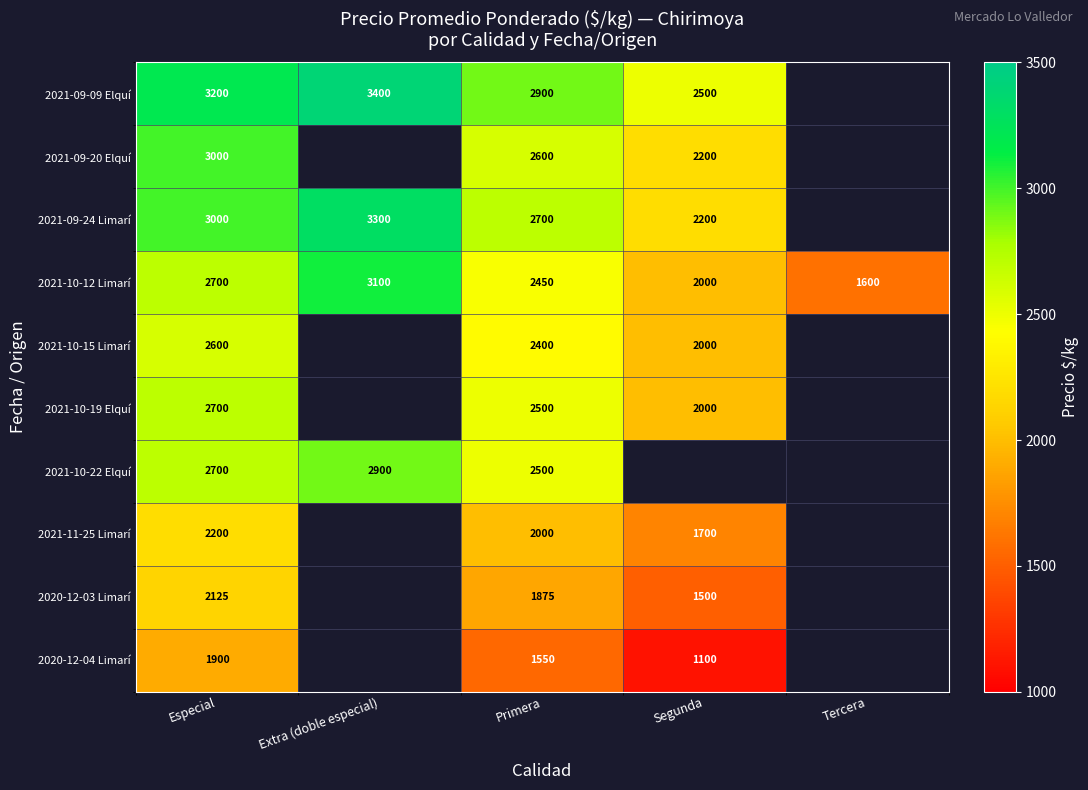

True or false: 2021-10-15 Limarí has a value of 2600 at Especial.

True